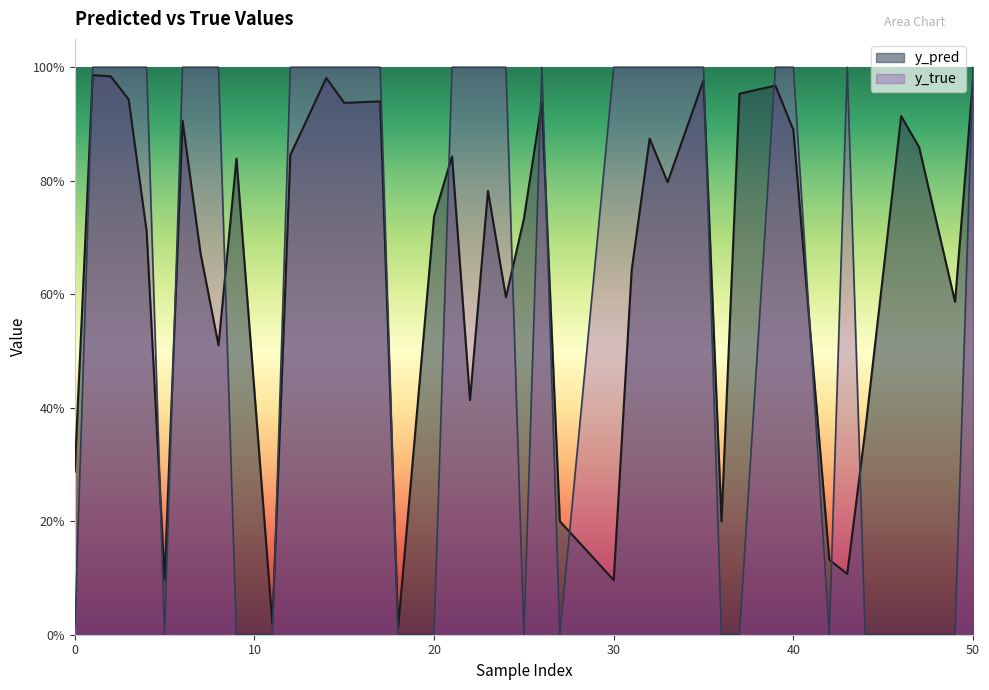

What are all the series names shown in the legend?

y_pred, y_true